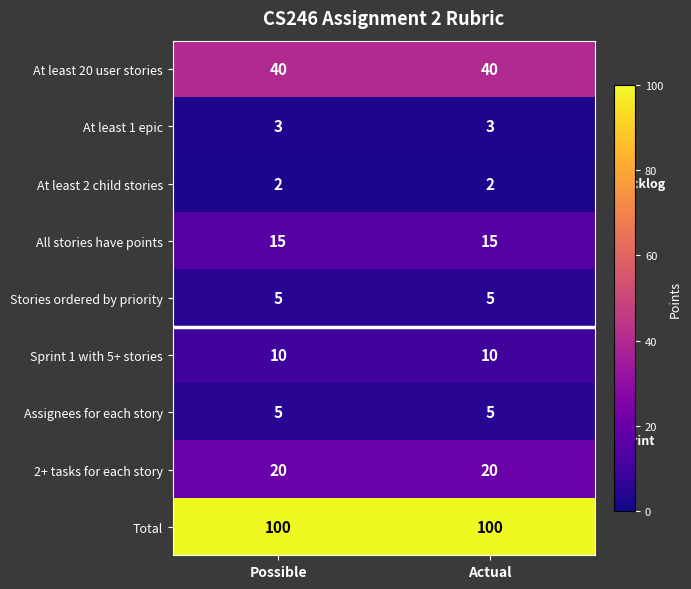

Reading left to right, extract all data points from this chart.

At least 20 user stories: Possible=40	Actual=40
At least 1 epic: Possible=3	Actual=3
At least 2 child stories: Possible=2	Actual=2
All stories have points: Possible=15	Actual=15
Stories ordered by priority: Possible=5	Actual=5
Sprint 1 with 5+ stories: Possible=10	Actual=10
Assignees for each story: Possible=5	Actual=5
2+ tasks for each story: Possible=20	Actual=20
Total: Possible=100	Actual=100